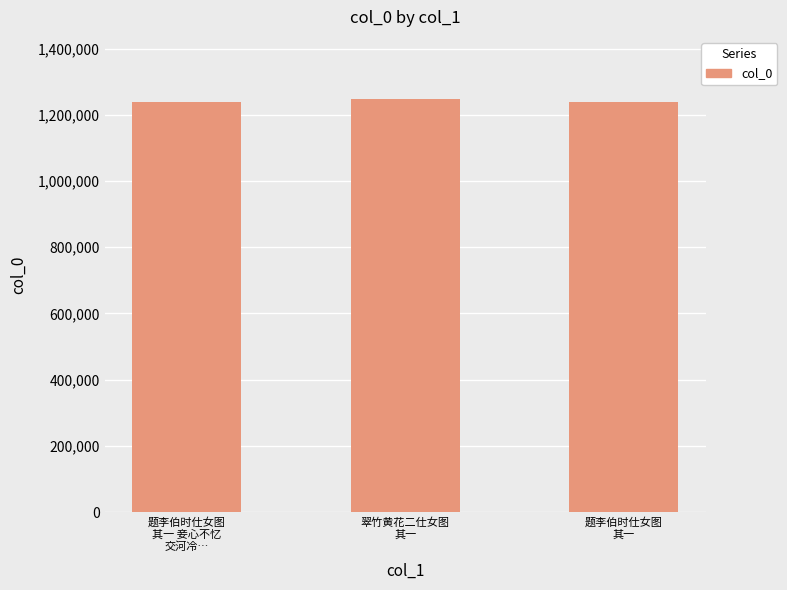

What is the average value?

1242255